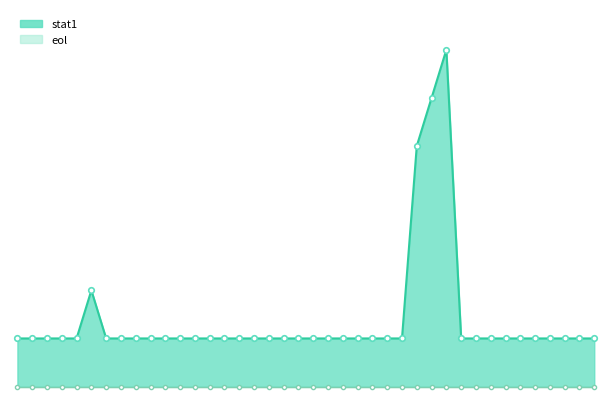

What is the maximum value shown in the chart?

7